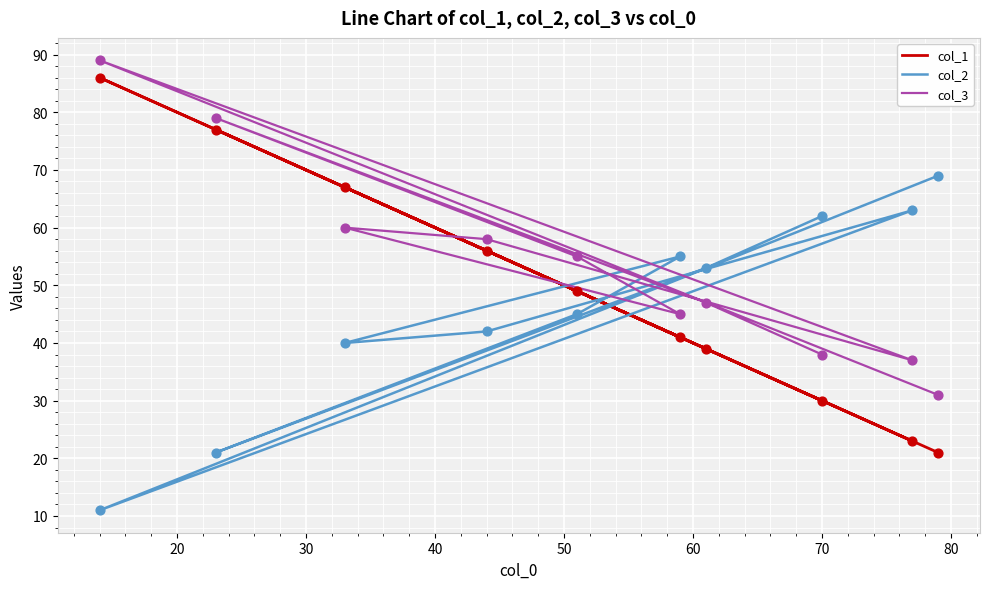

Which series contains the lowest Y value?

col_2